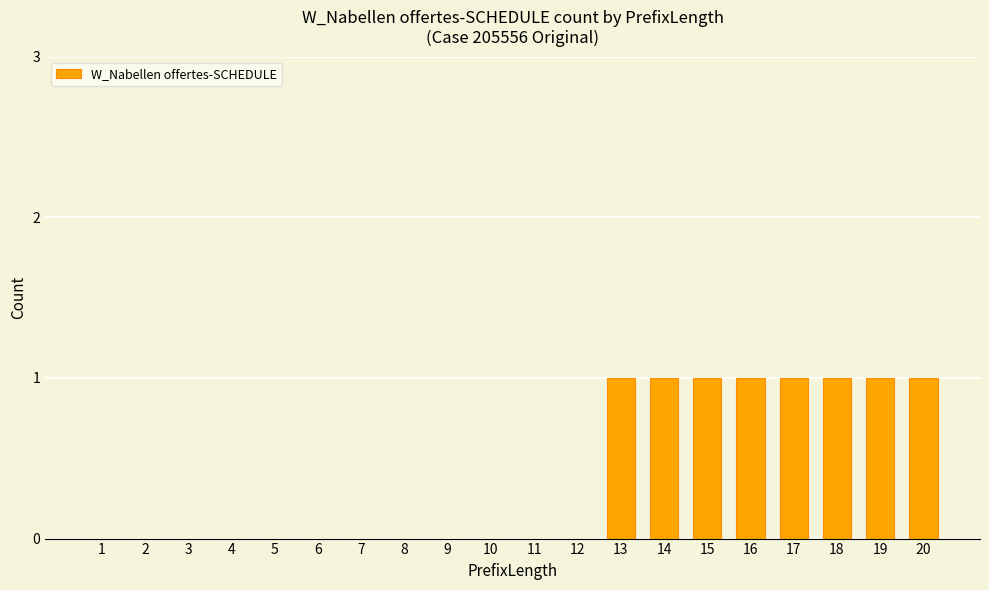

True or false: the data shows 0 at 4.

True